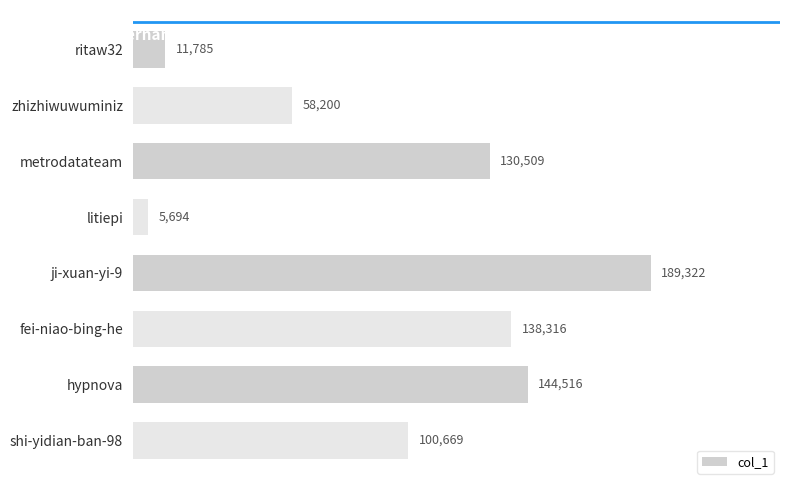

List the labels in order of value, smallest first.

litiepi, ritaw32, zhizhiwuwuminiz, shi-yidian-ban-98, metrodatateam, fei-niao-bing-he, hypnova, ji-xuan-yi-9